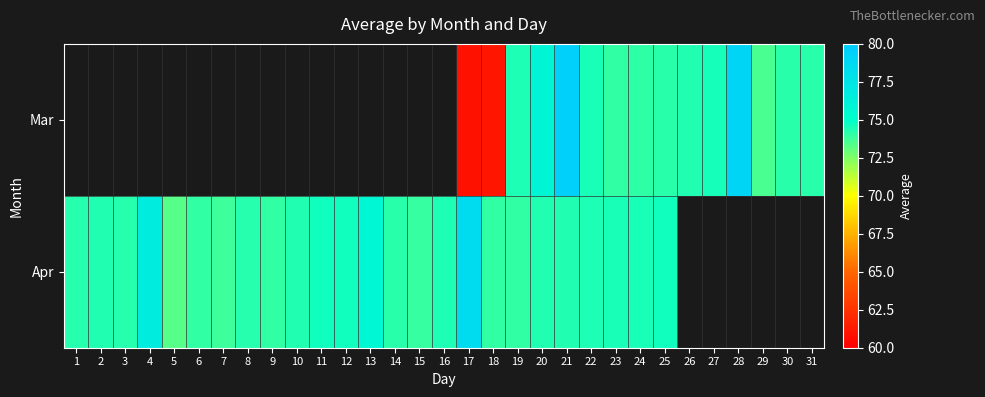

At which category is the sum across all series the highest?

21